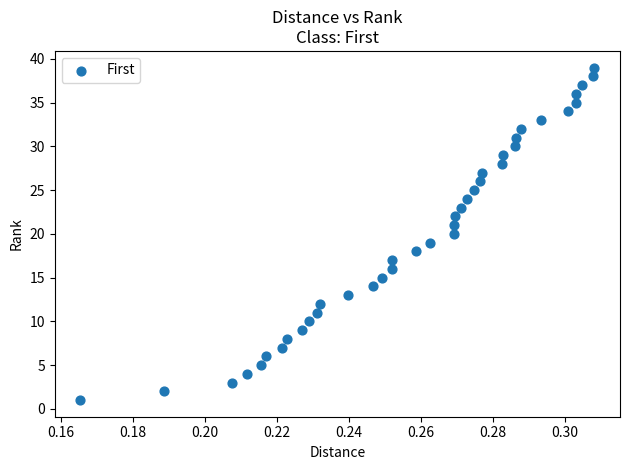

What is the range of Y values (max minus min)?

38